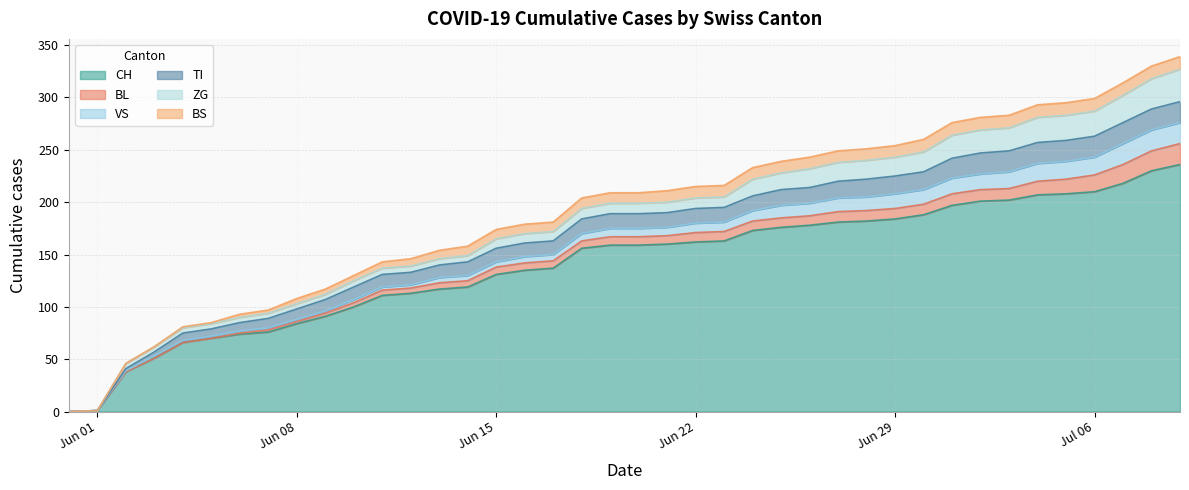

Between 22 and 11, which is larger?

22